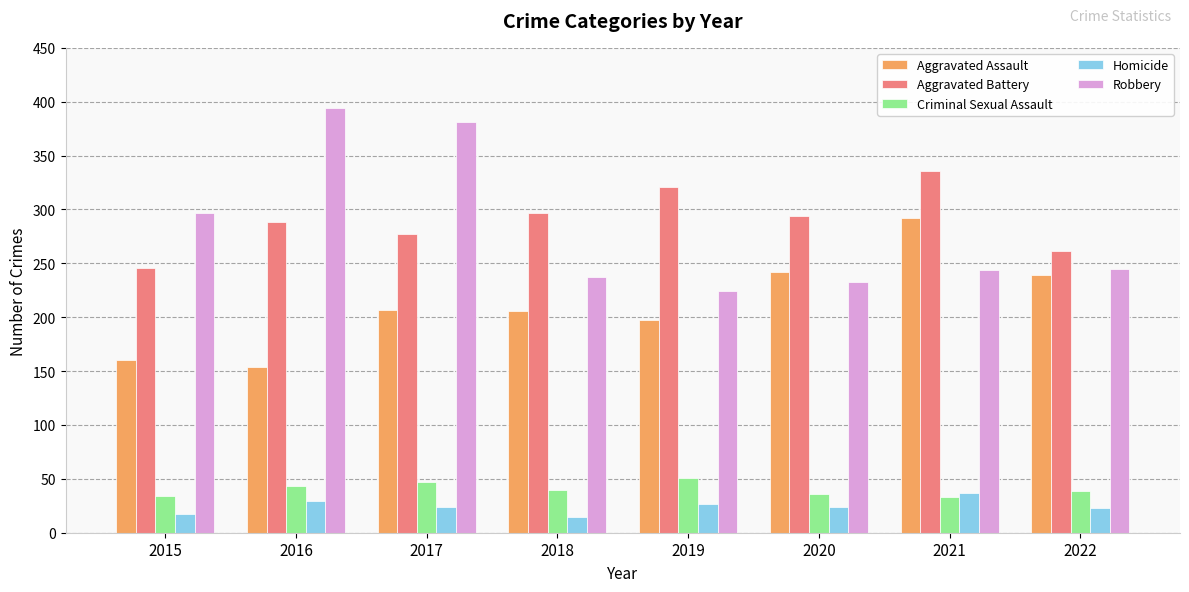

Which category has the highest value in the Homicide series?

2021